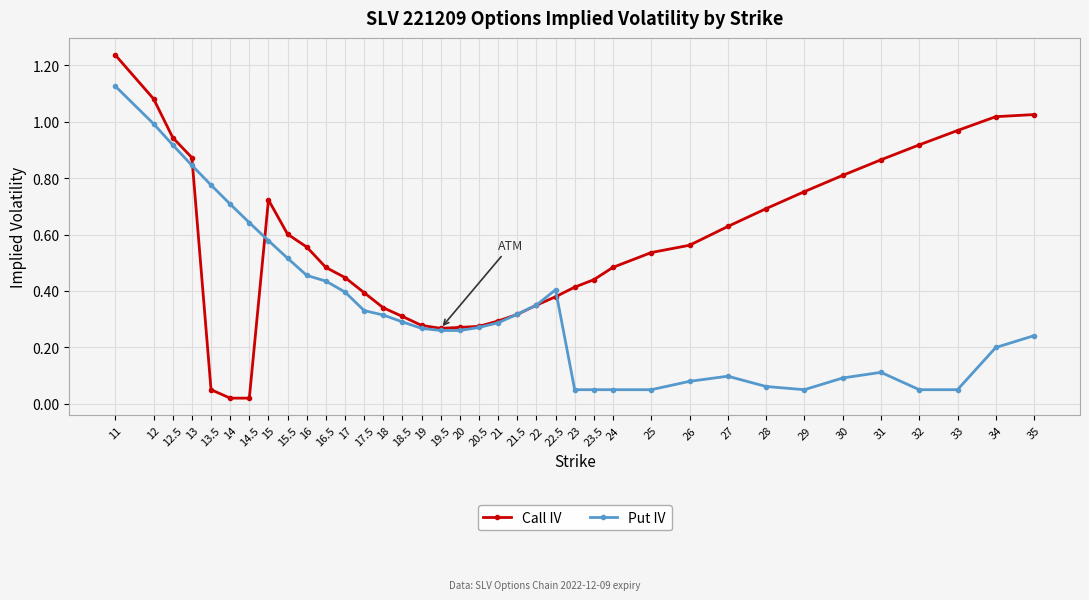

List the series in order of their overall mean, lowest first.

Put IV, Call IV